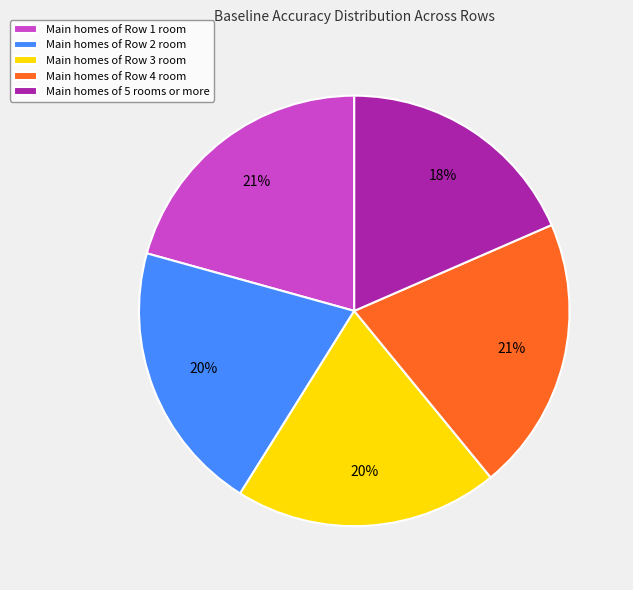

How many slices are in this pie chart?

5